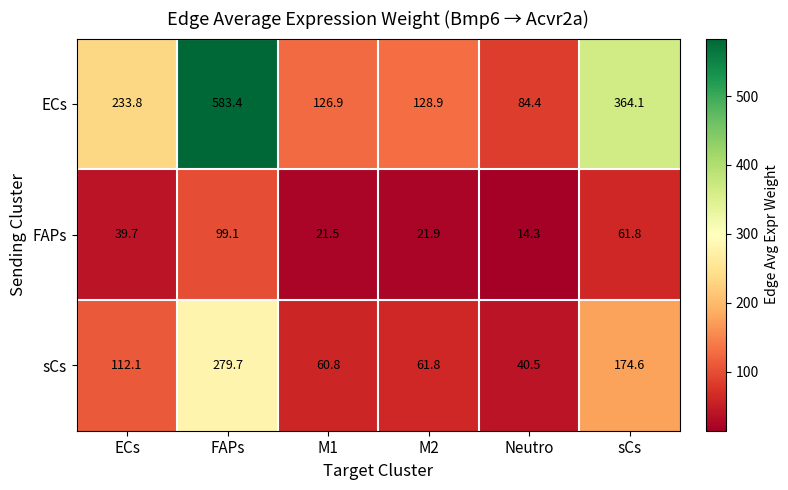

Between ECs and Neutro, which series saw the biggest shift?

ECs